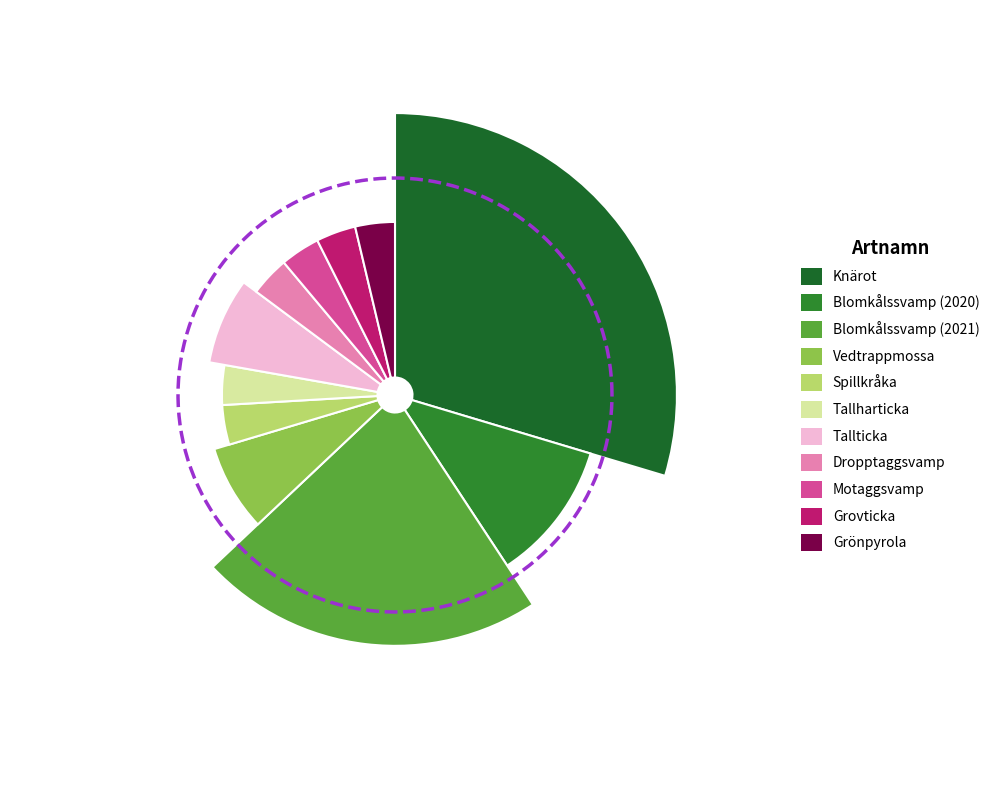

Is there a majority slice in this chart?

No